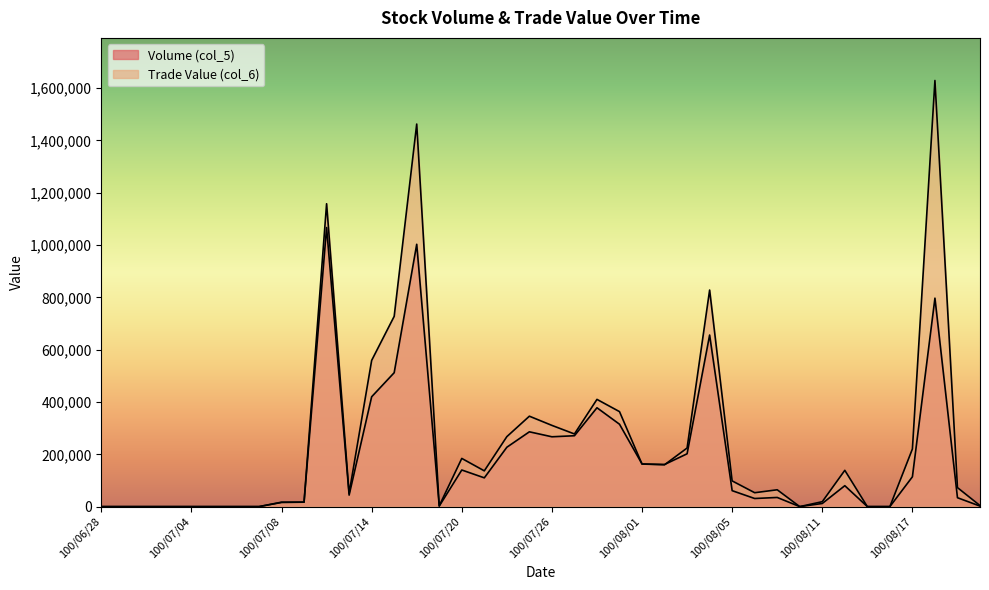

After their last crossing, which series has the higher values: Volume (col_5) or Trade Value (col_6)?

Trade Value (col_6)